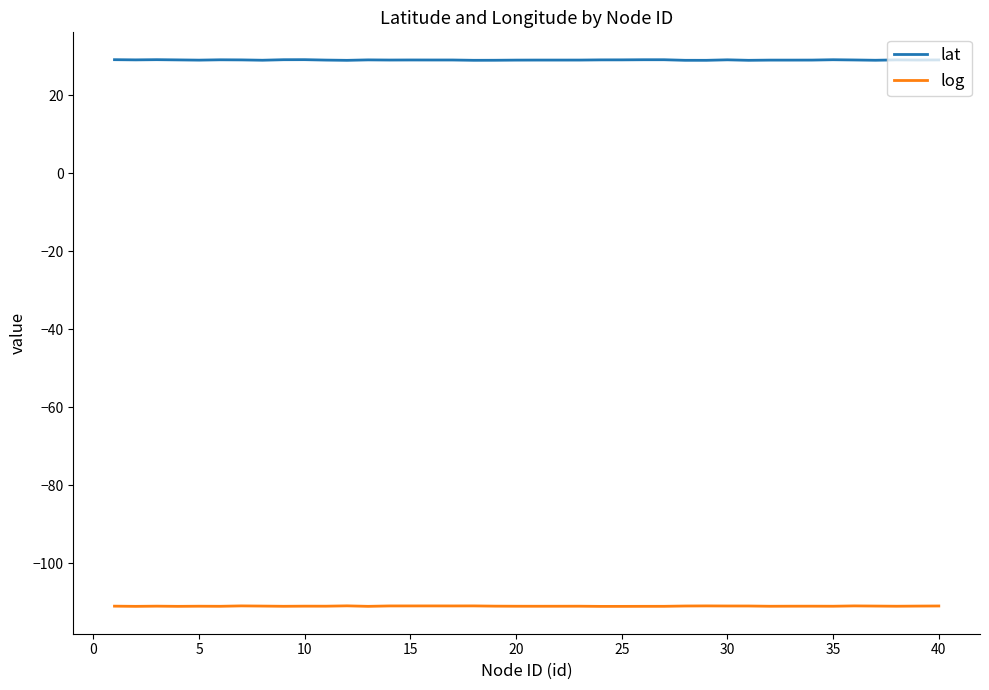

Which series has the largest range (max minus min)?

lat